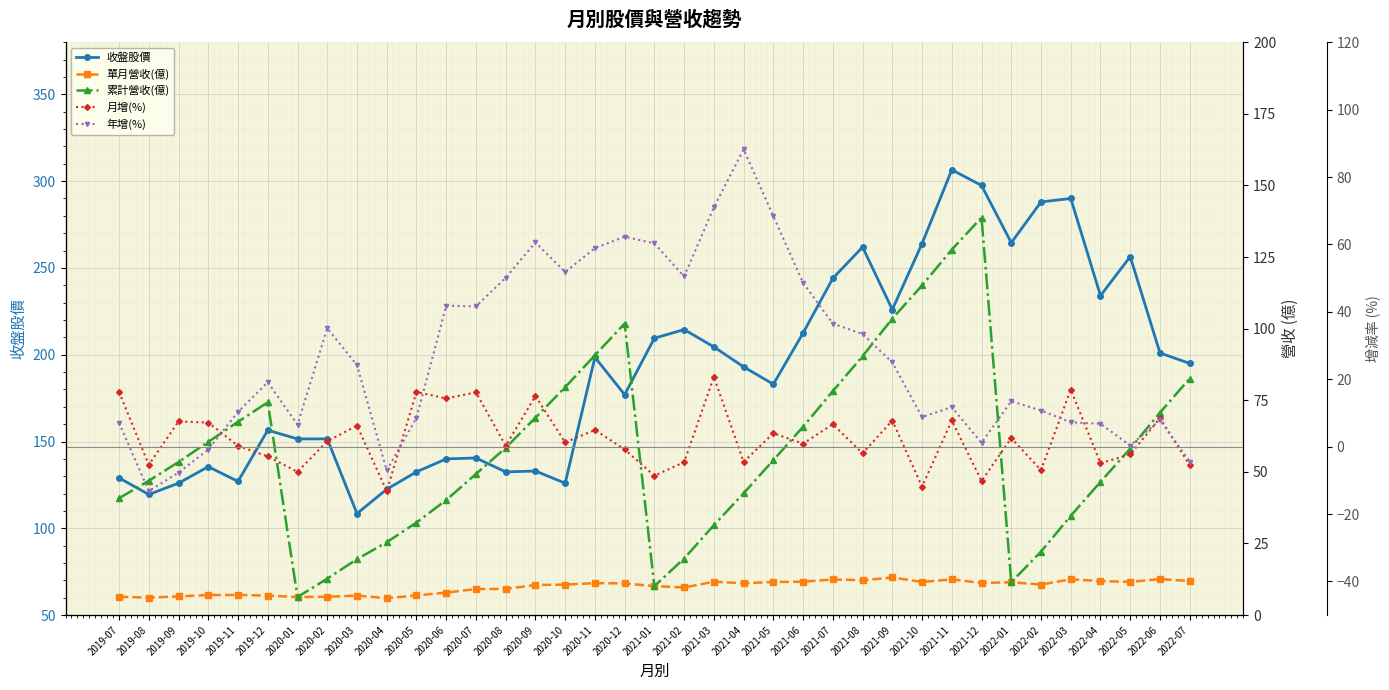

True or false: 年增(%) has a value of 70.8 at 2020-10.

False